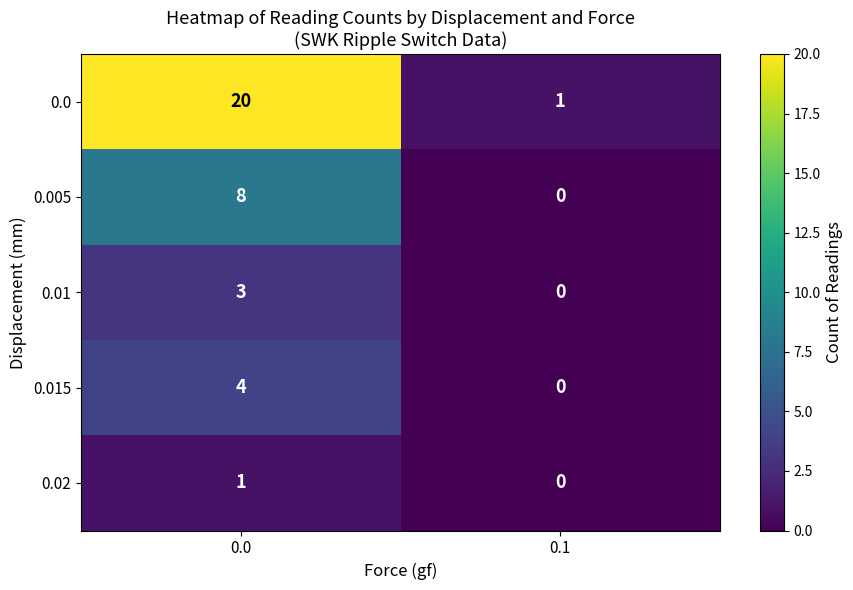

Reading left to right, transcribe all the data shown in this chart.

0.0: 20	1
0.005: 8	0
0.01: 3	0
0.015: 4	0
0.02: 1	0